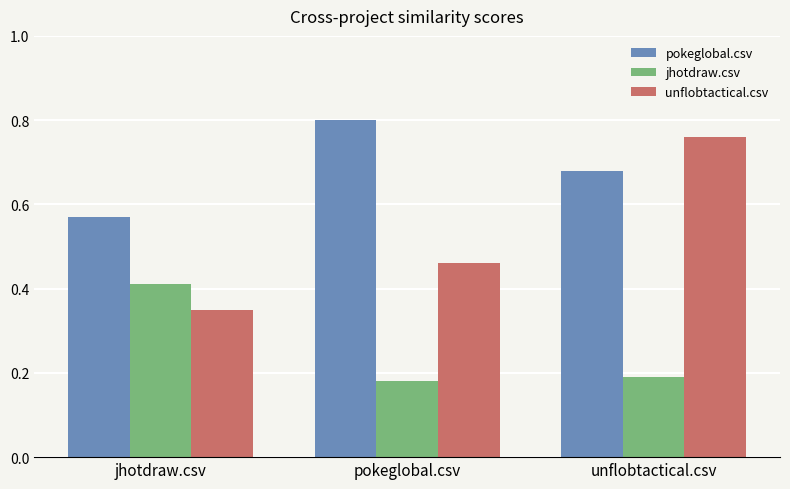

Which series has the widest spread of values?

unflobtactical.csv